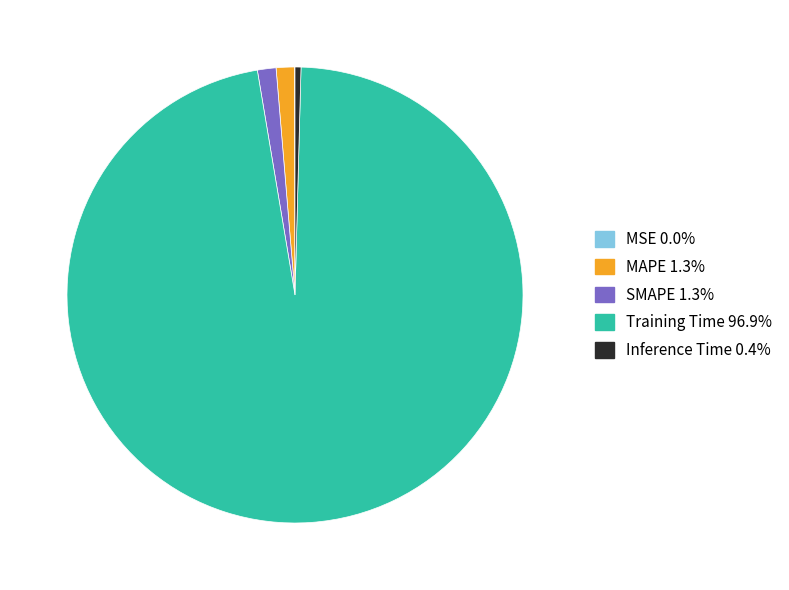

Do Inference Time and MAPE together represent more than half of the pie?

No